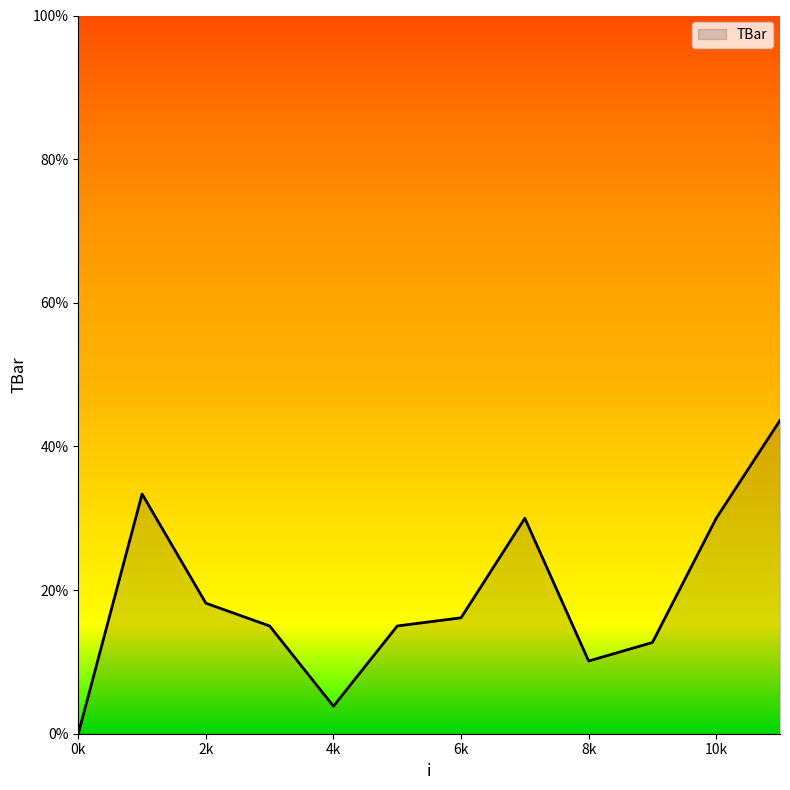

What is the difference between the maximum and minimum values?

43.6